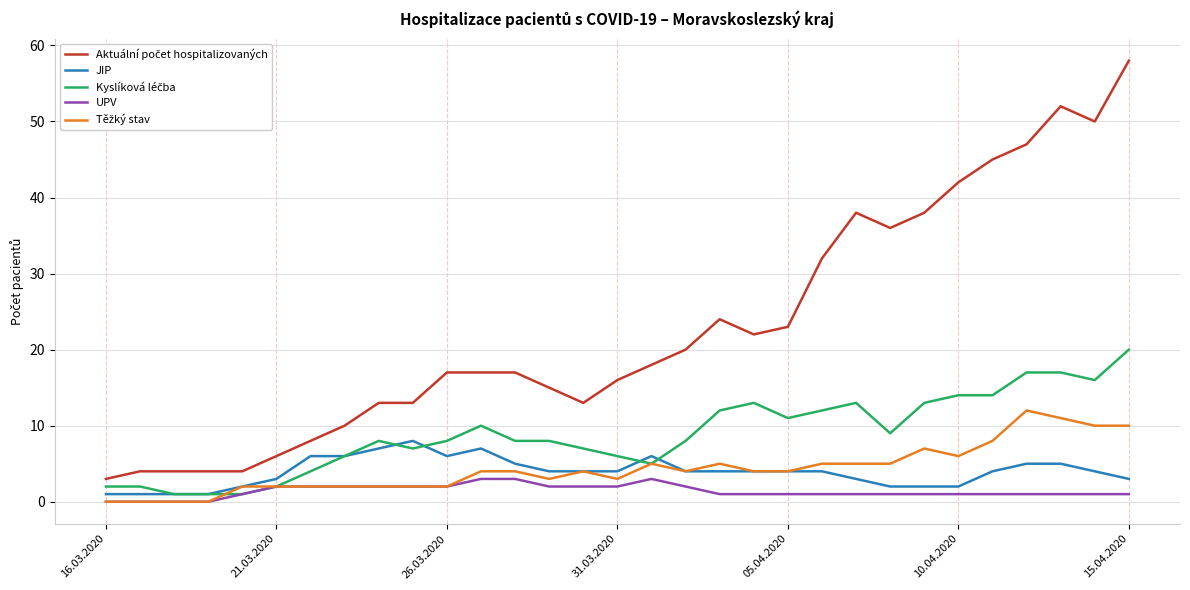

What is the difference between the maximum and minimum values in the JIP series?

7